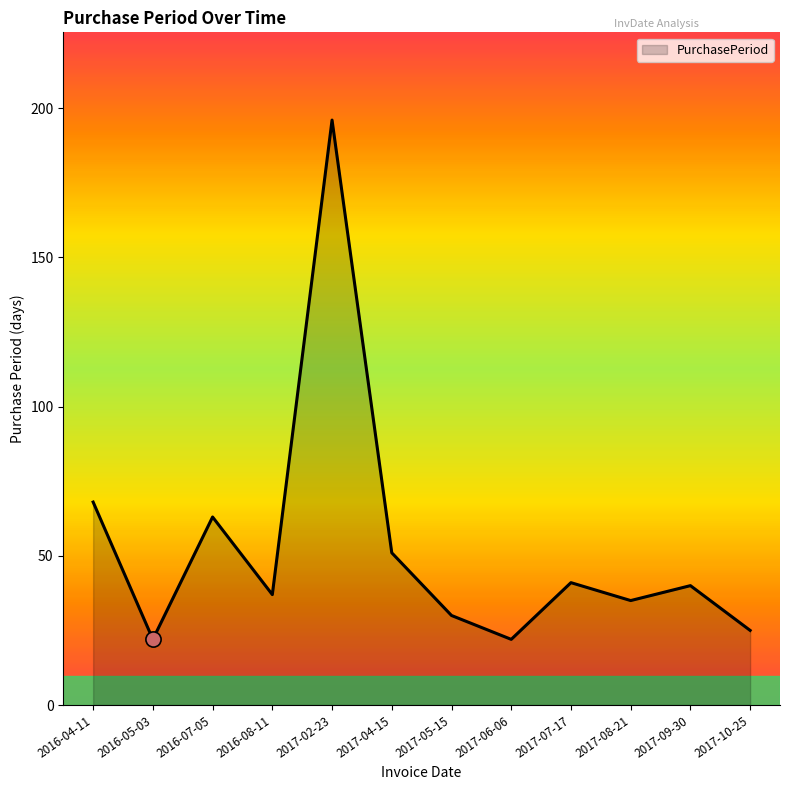

Between 2017-10-25 and 2016-04-11, which is larger?

2016-04-11